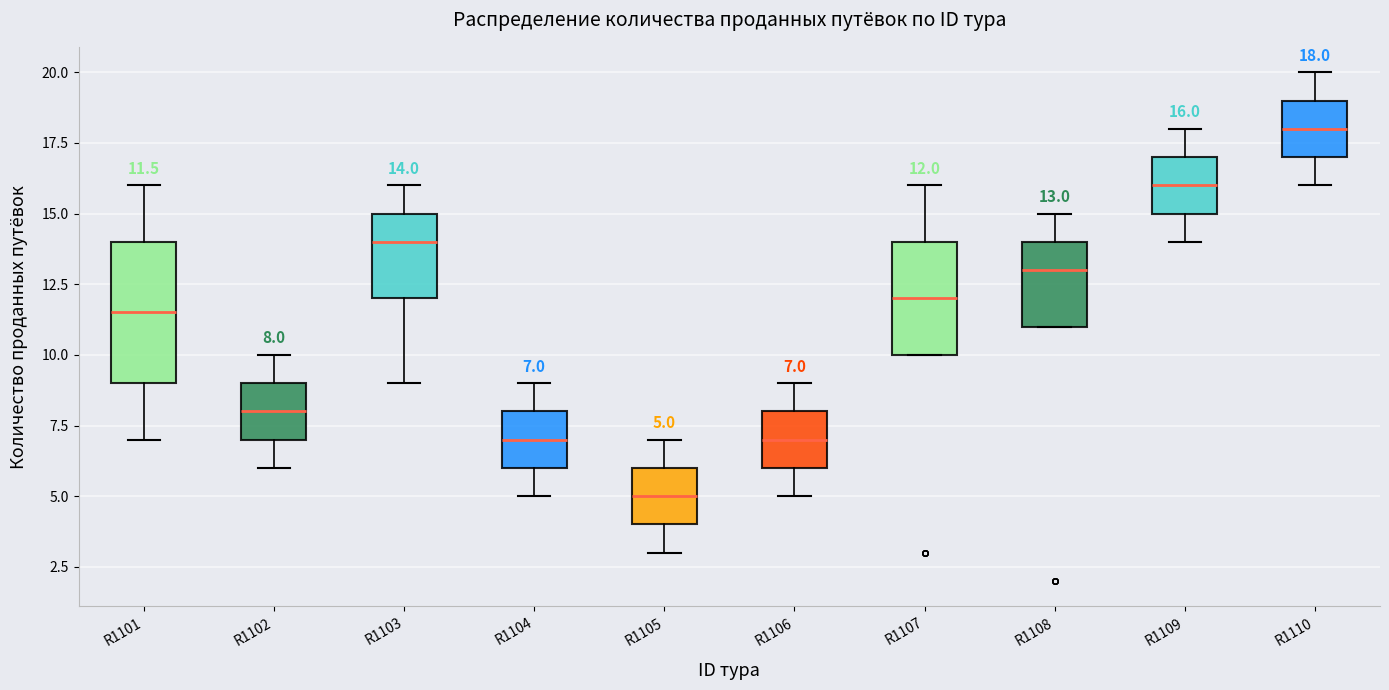

Which box's median line is the highest?

R1110